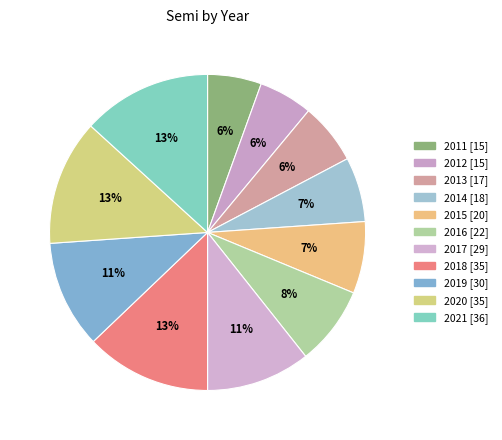

Which has a higher value, 2019 or 2015?

2019